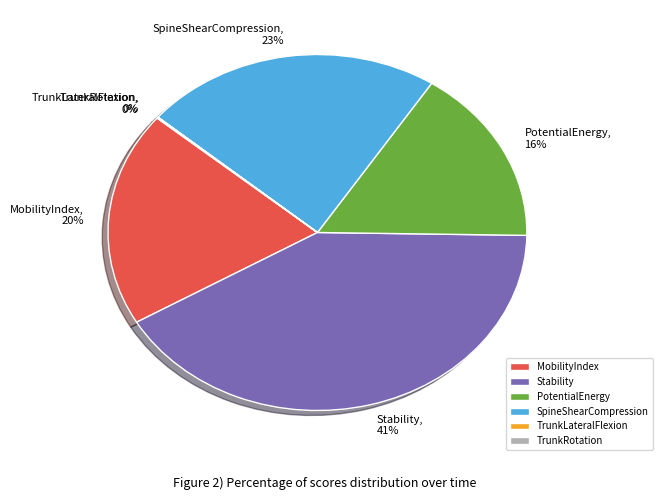

To the nearest percent, what is the average slice percentage?

17%